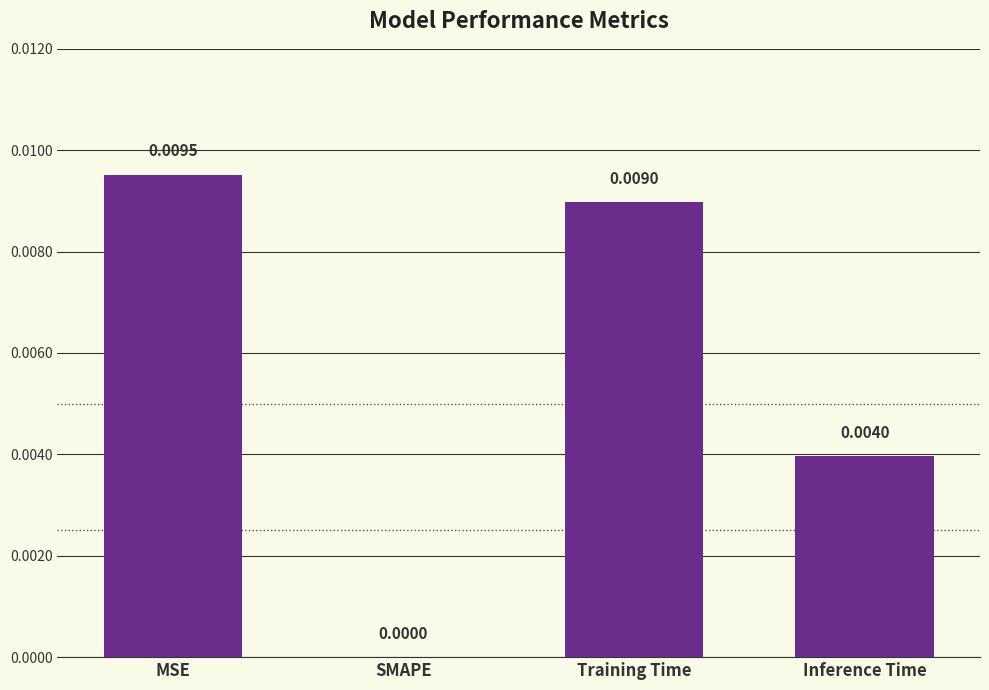

Which category has the highest value across all series?

MSE